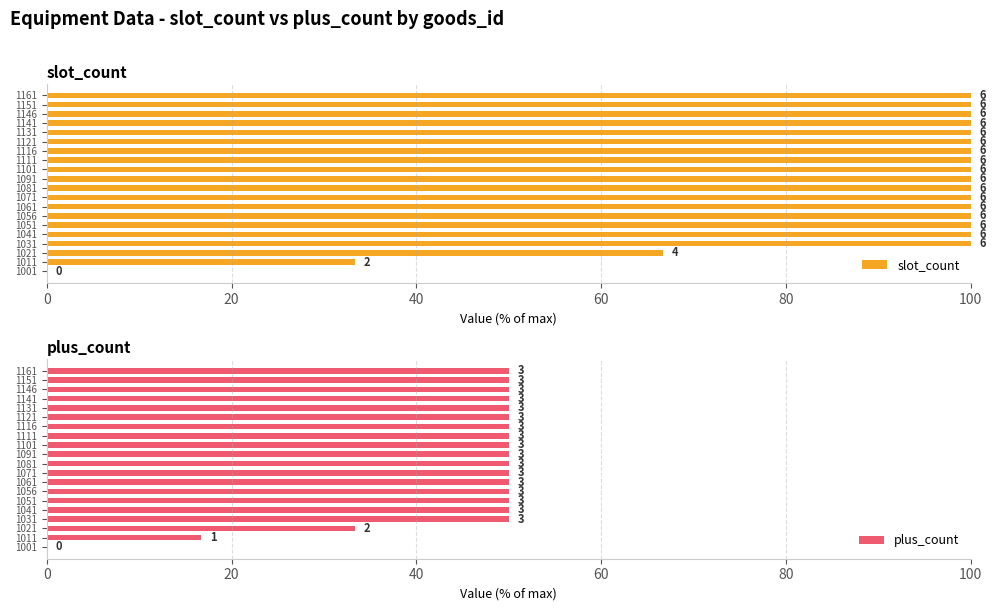

Which series changed the most between 9 and 18?

slot_count